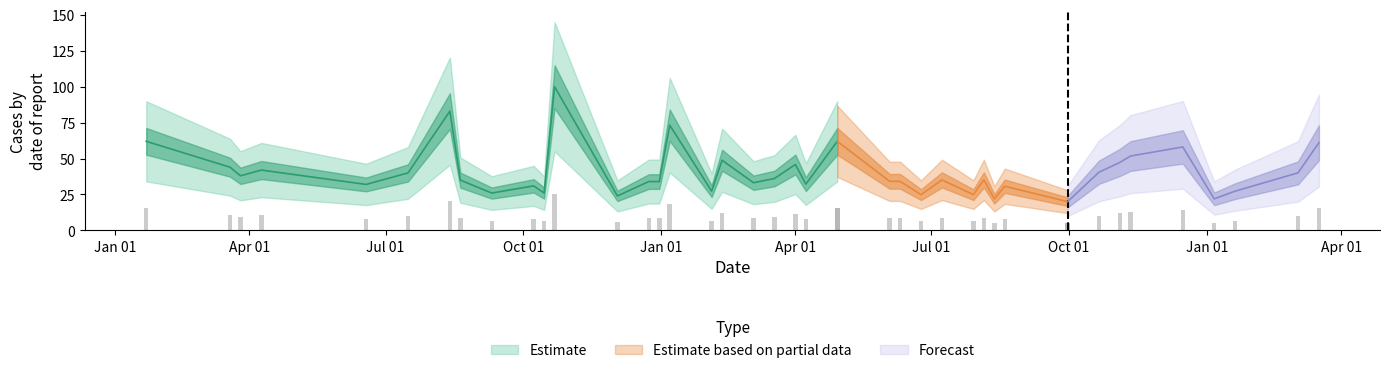

Count the number of categories in the chart.

40